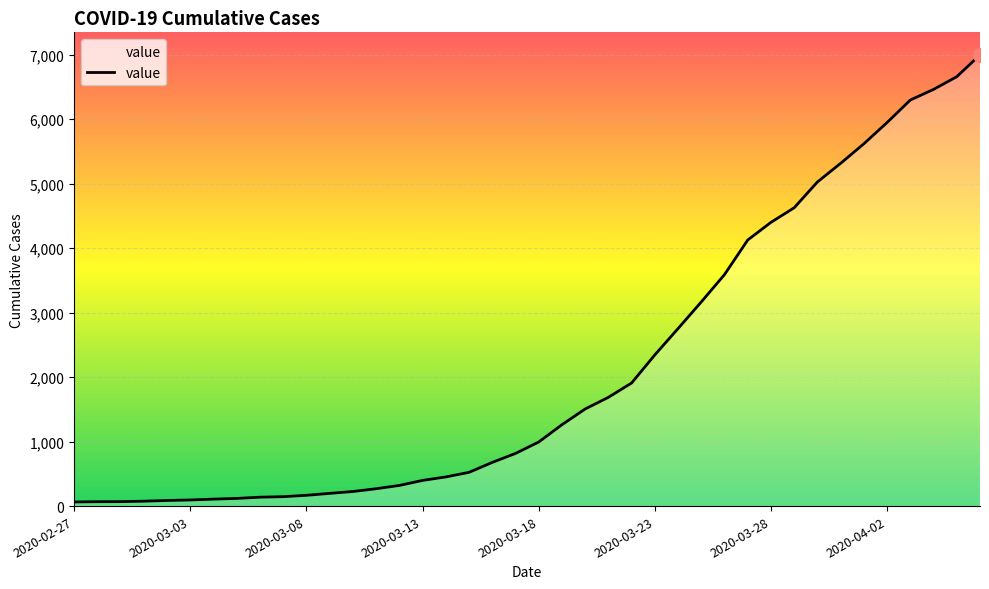

What is the minimum value shown in the chart?

64